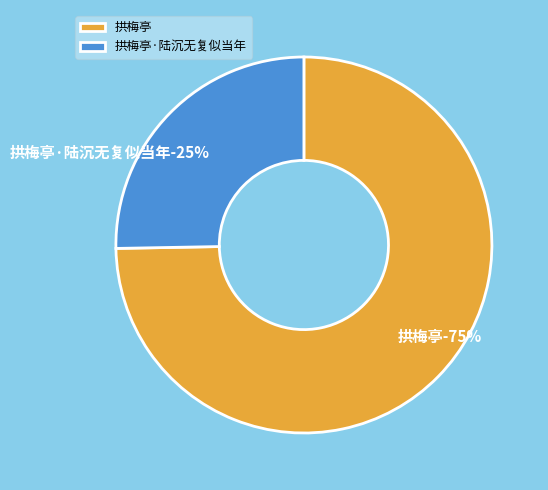

Which slice represents more than half of the pie?

拱梅亭